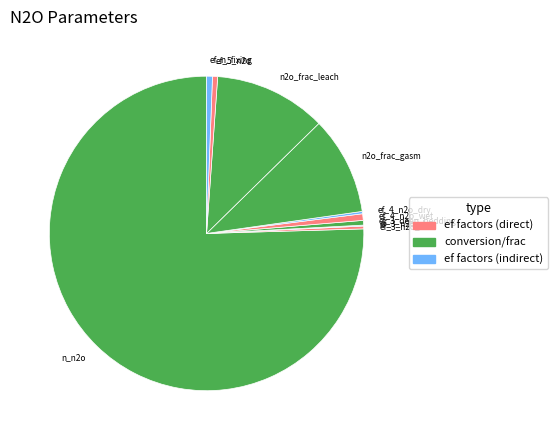

What is the largest slice in the pie chart?

n_n2o